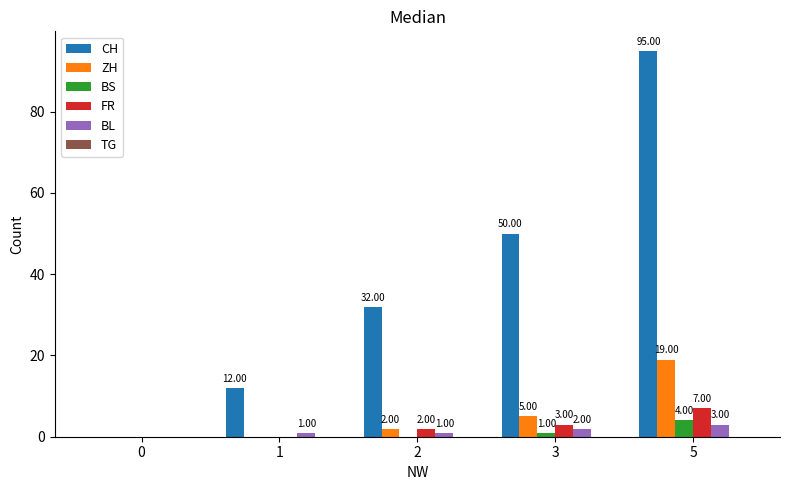

Between 0 and 1, which series saw the biggest shift?

CH